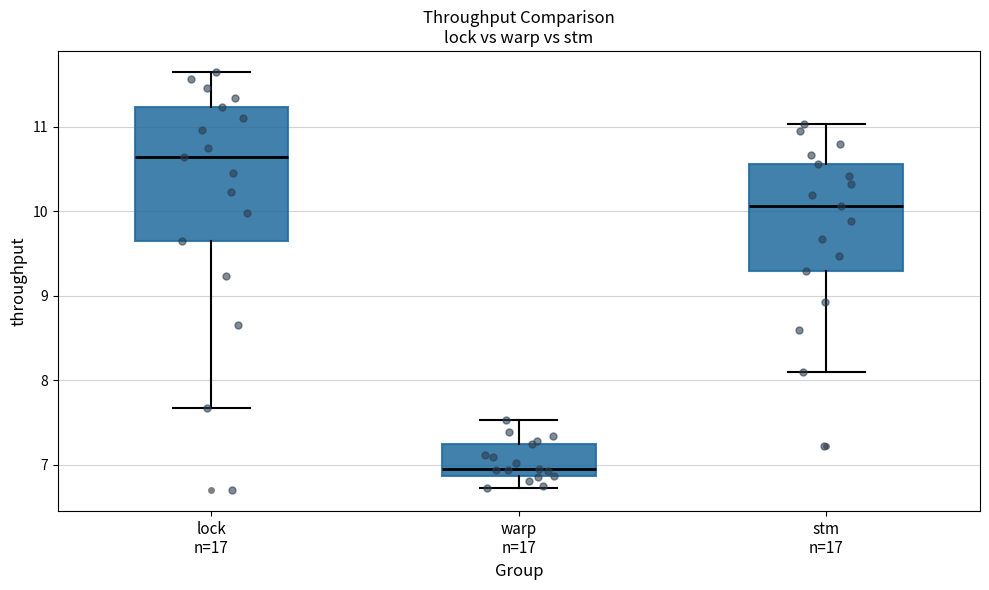

Which box is the tallest, from its lower edge to its upper edge?

lock n=17